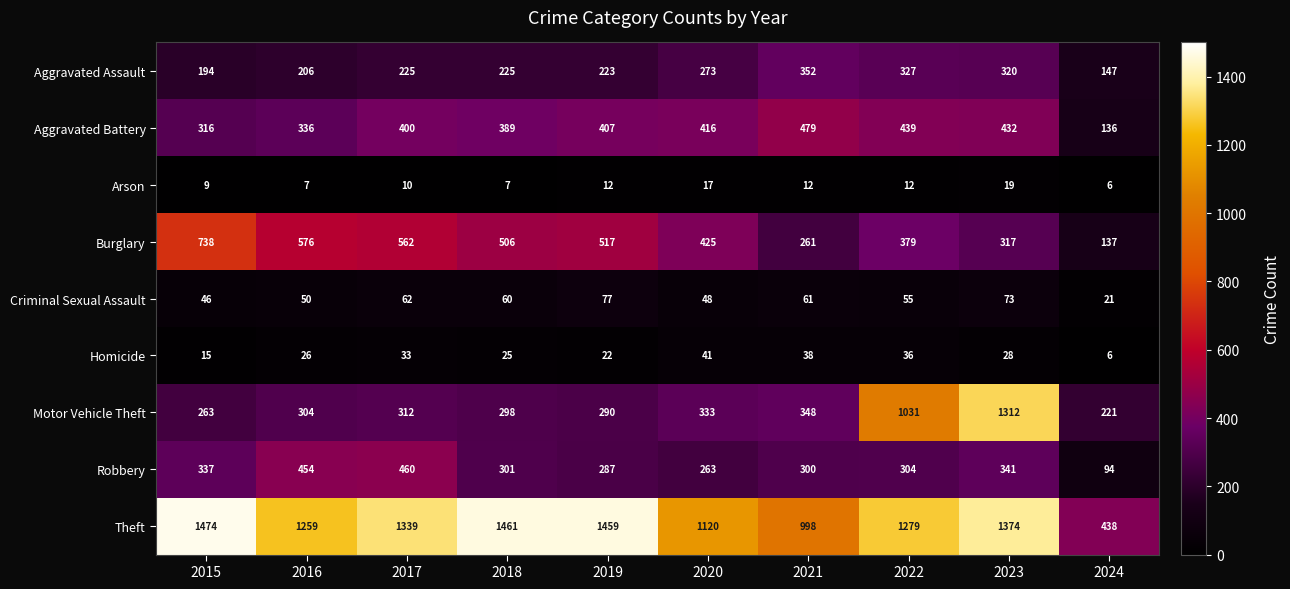

What is the greatest value displayed?

1474